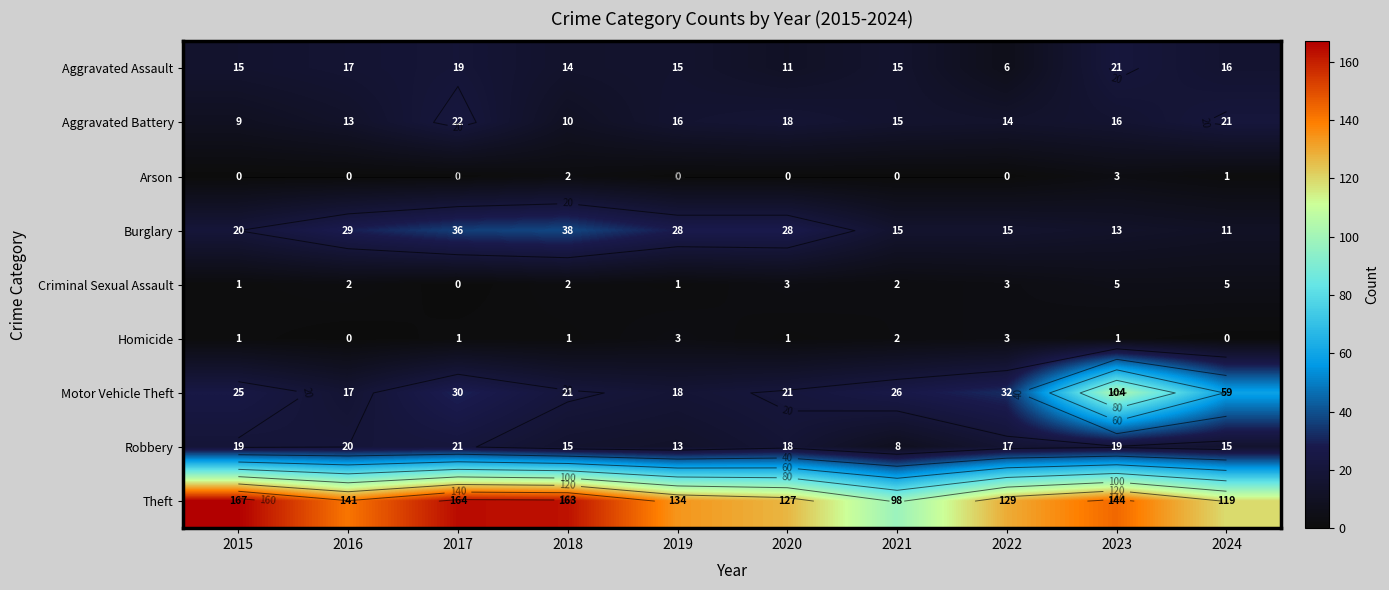

What is the average value of the Aggravated Assault series?

15